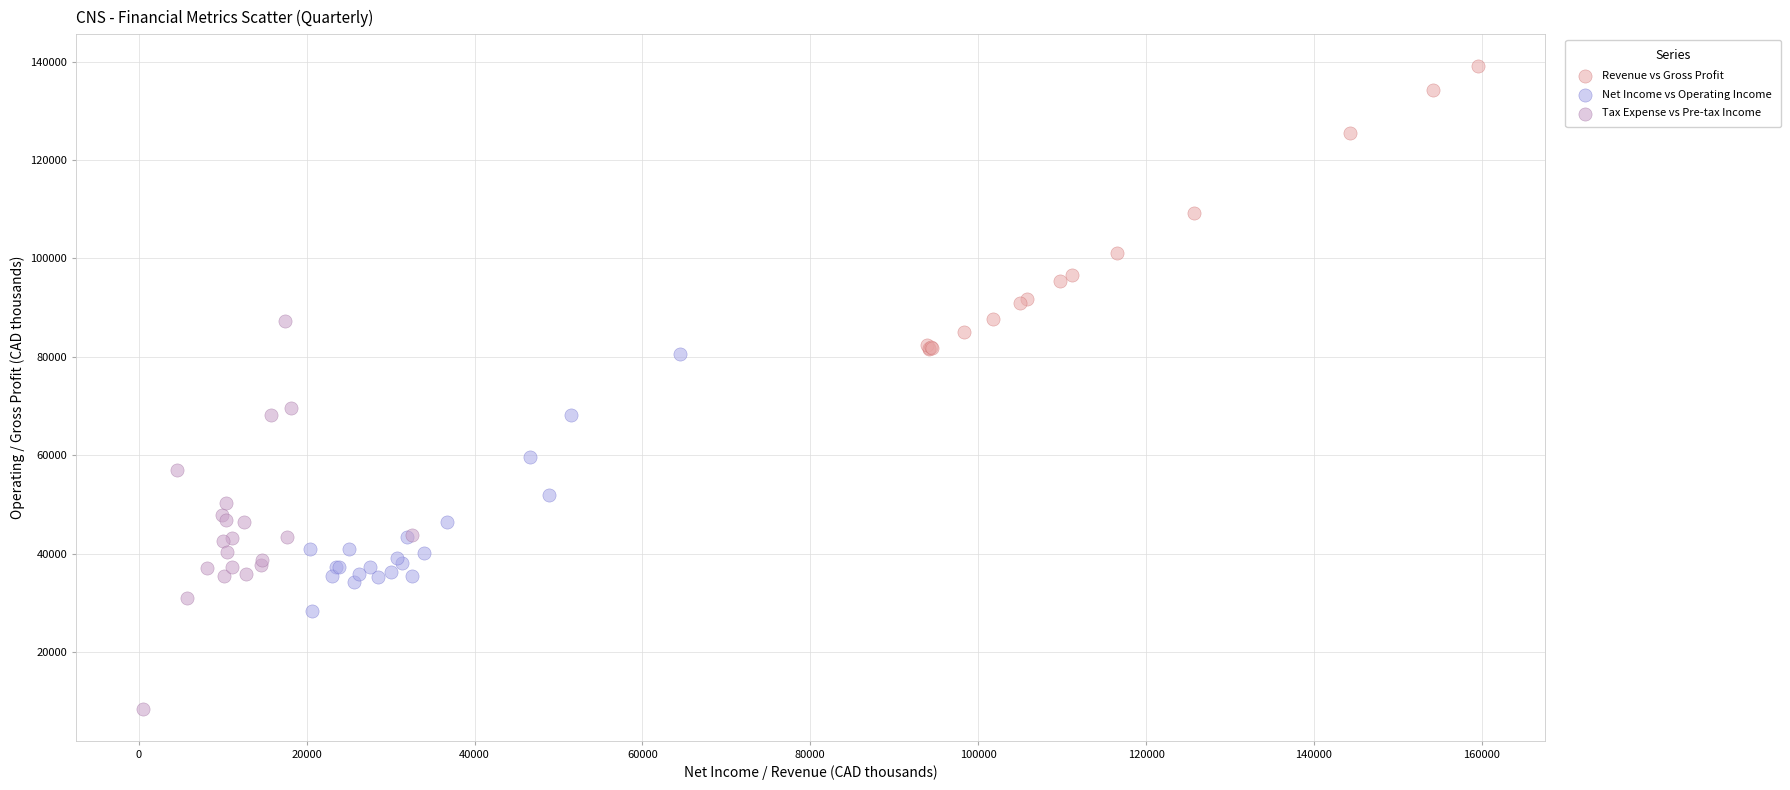

Which series contains the lowest Y value?

Tax Expense vs Pre-tax Income